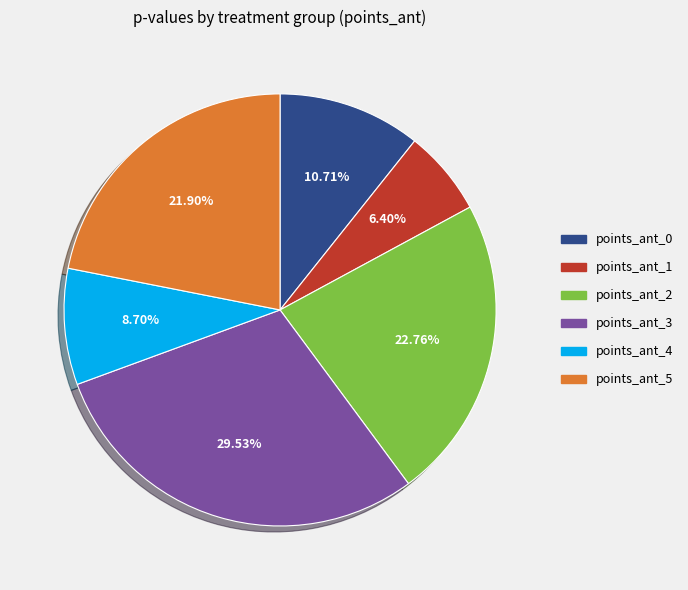

Is there any slice that represents more than half of the pie?

No